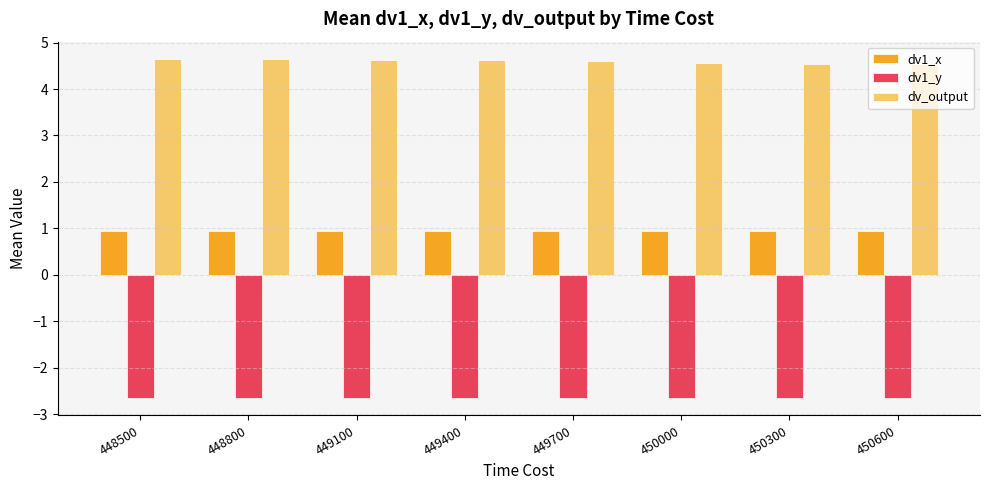

What is the average value of the dv_output series?

4.6